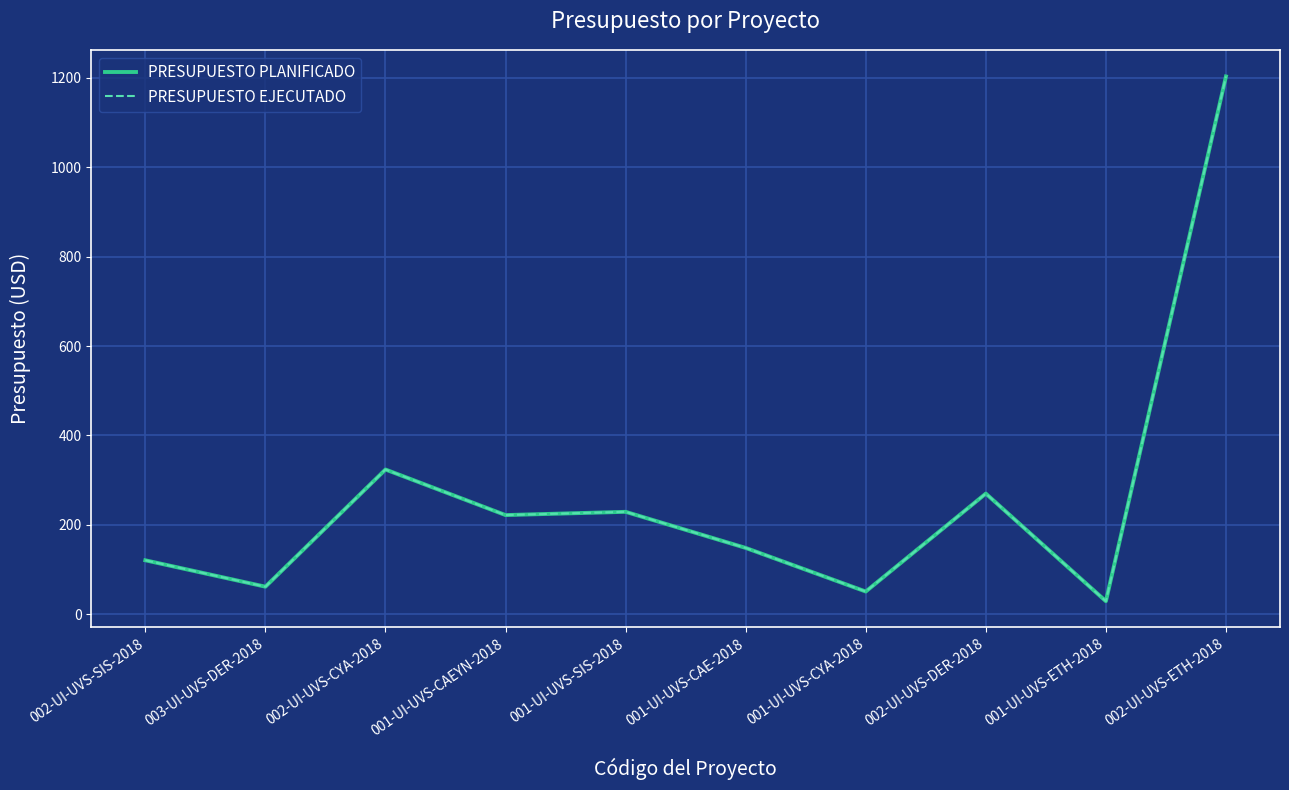

What is the label of the 2nd point from the right?

001-UI-UVS-ETH-2018